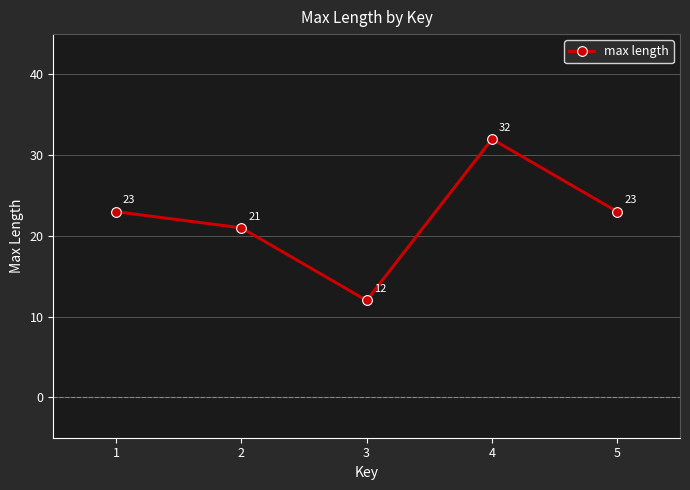

What is the ratio of the value at 4 to the value at 1?

1.4